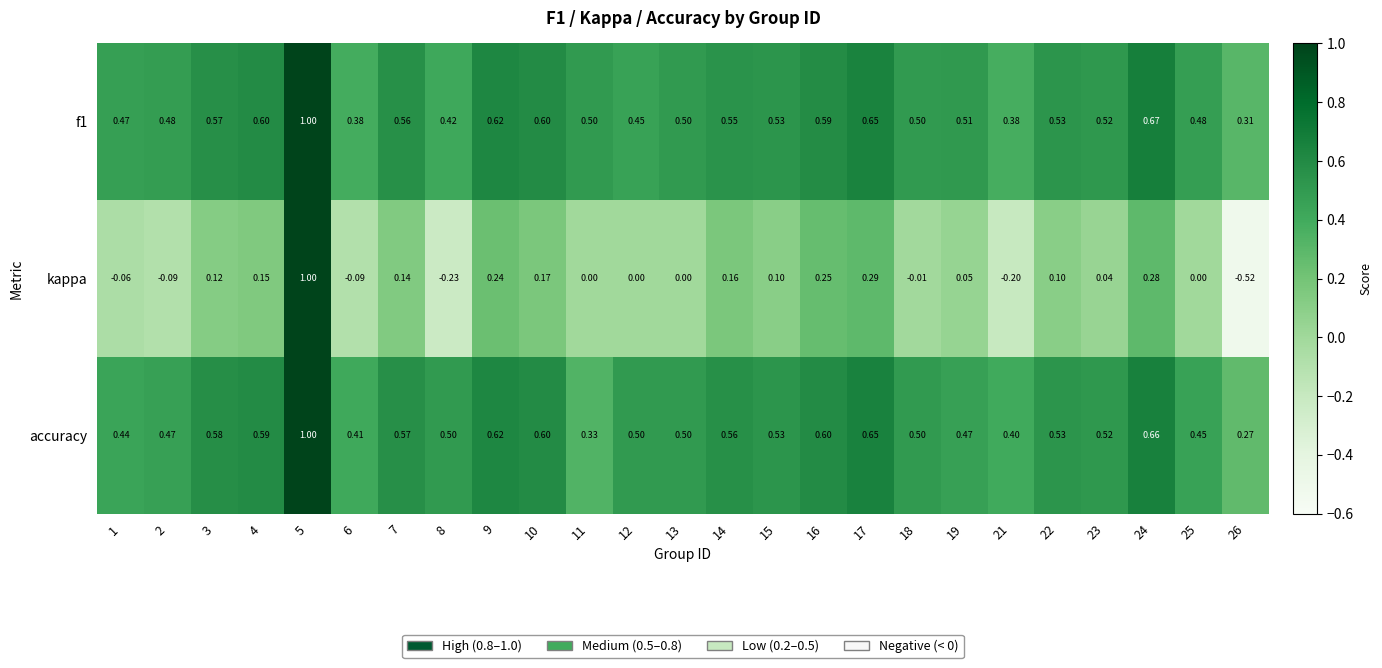

Which series has the largest range (max minus min)?

kappa